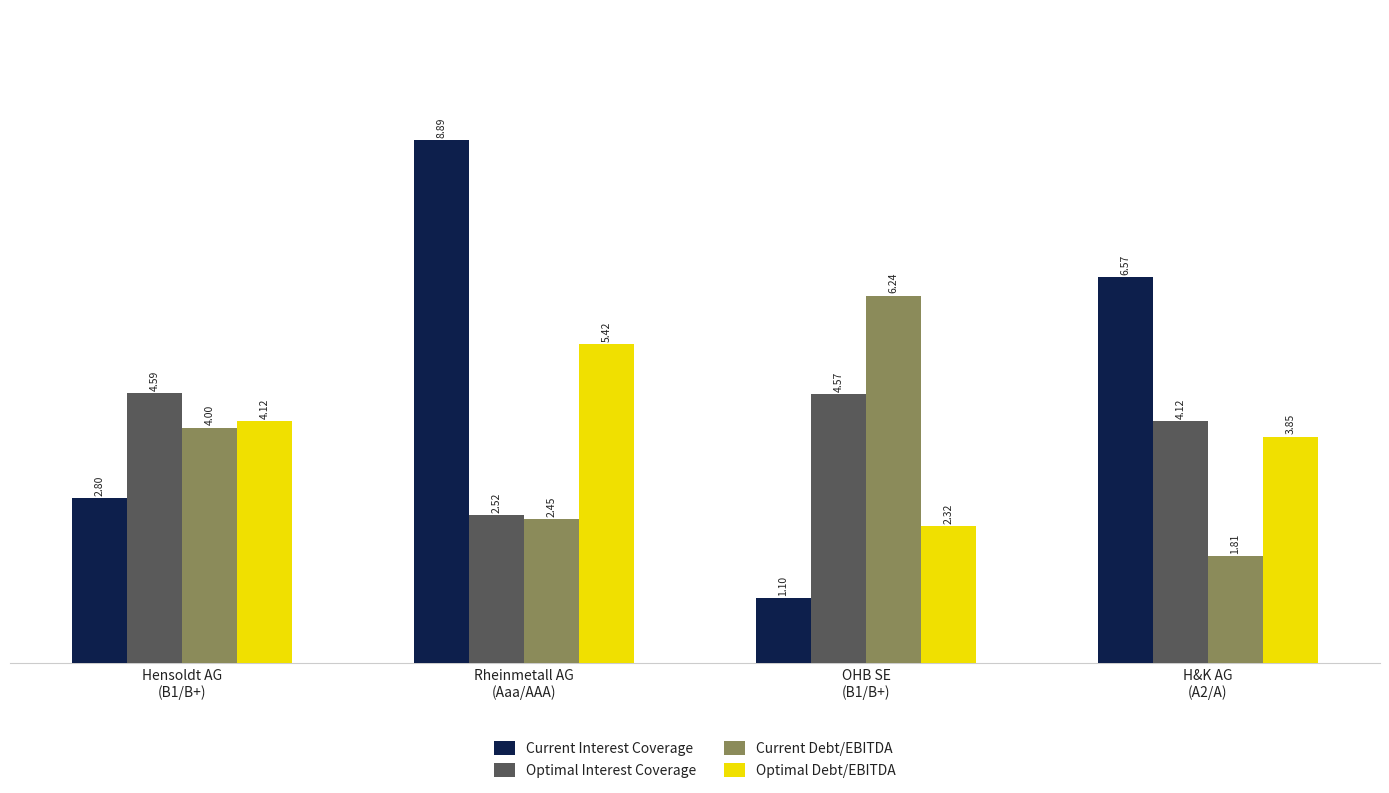

At which category is the sum across all series the highest?

Rheinmetall AG
(Aaa/AAA)